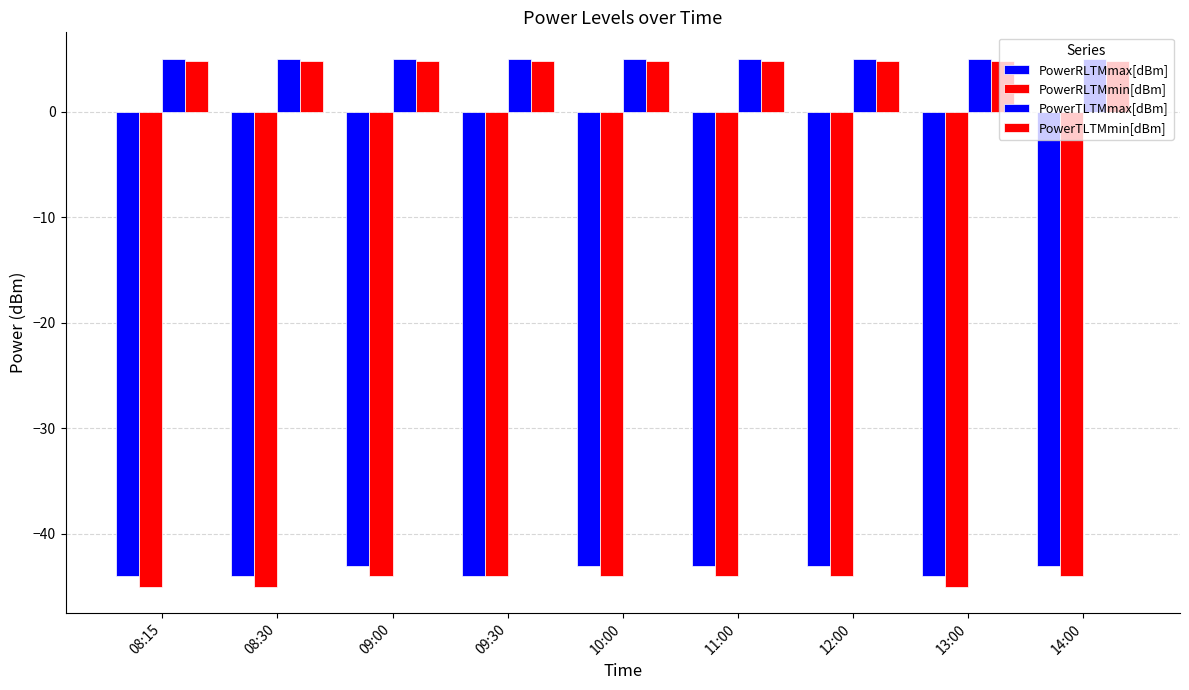

How many groups of bars are there?

9